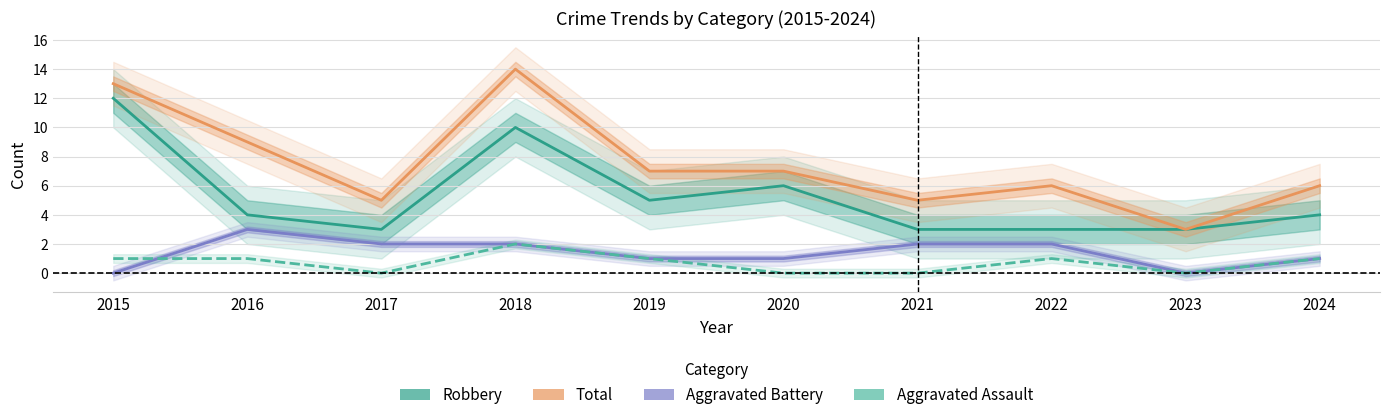

What is the sum of all Aggravated Assault values?

7